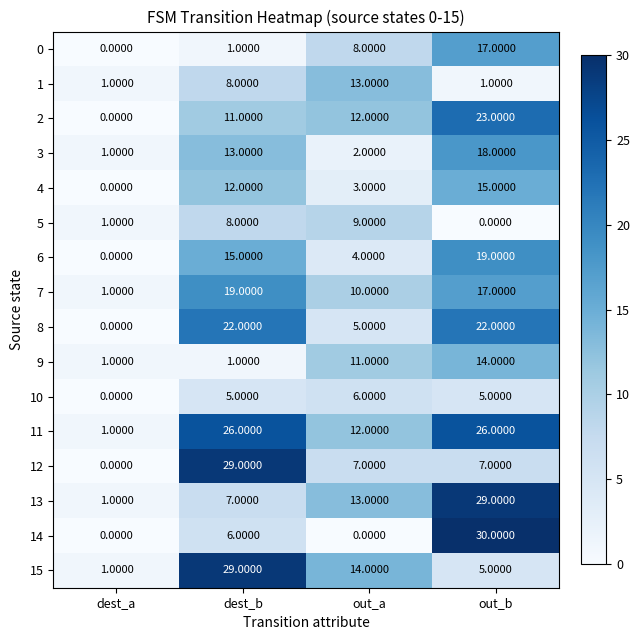

Count the number of data series in this chart.

16